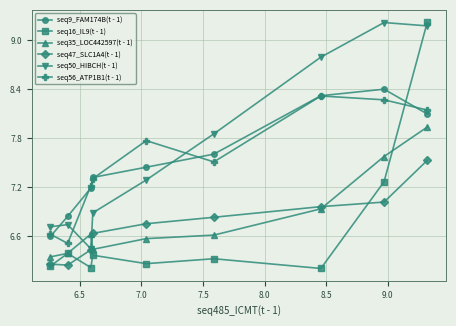

What is the maximum value shown in the chart?

9.2